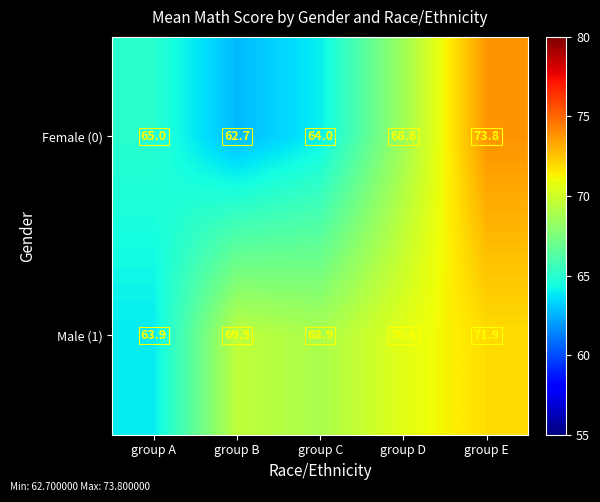

Which label corresponds to the largest value in the chart?

group E